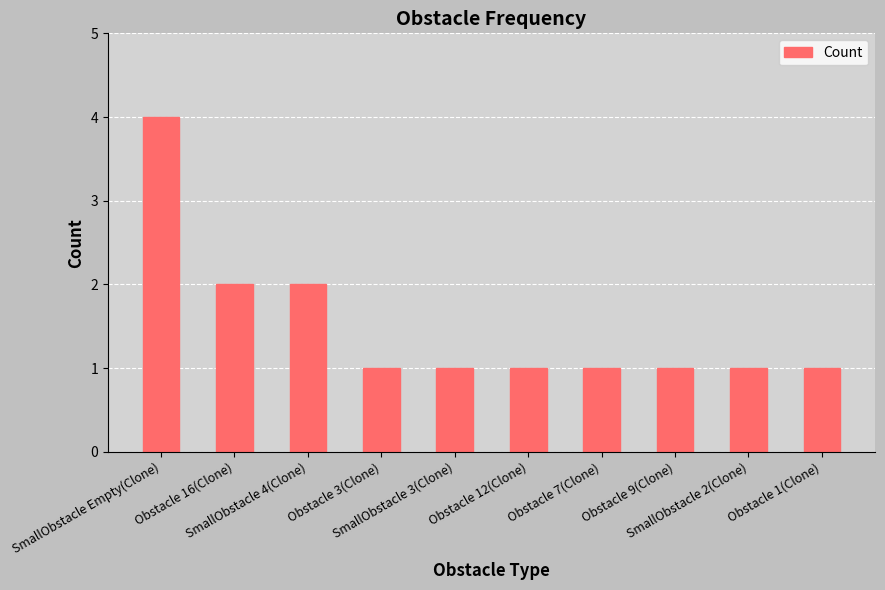

What is the value of the 5th bar from the left?

1